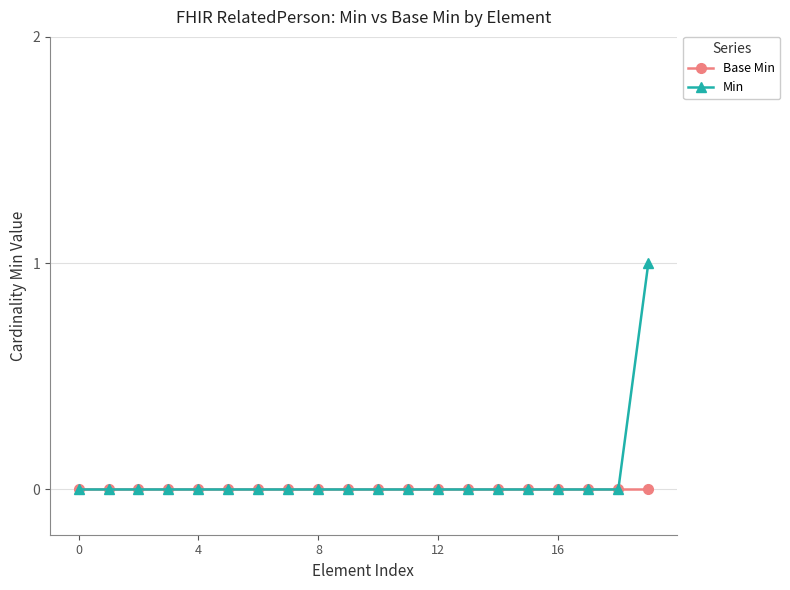

List the series in order of their peak value, highest first.

Min, Base Min